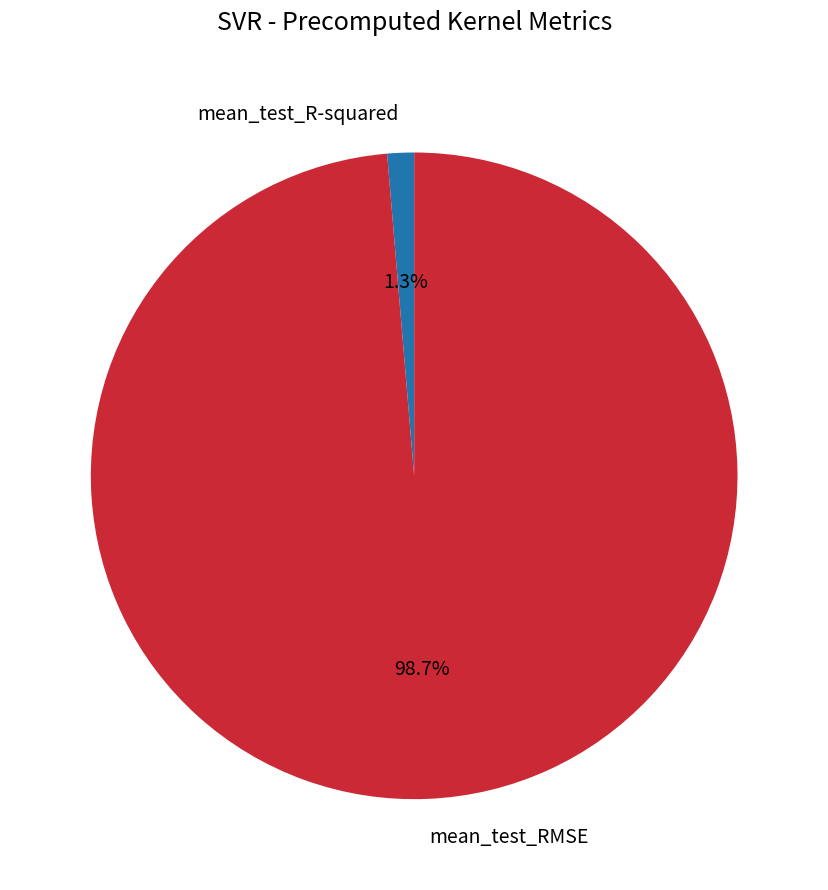

Is it true that mean_test_R-squared is 11% of the pie?

False